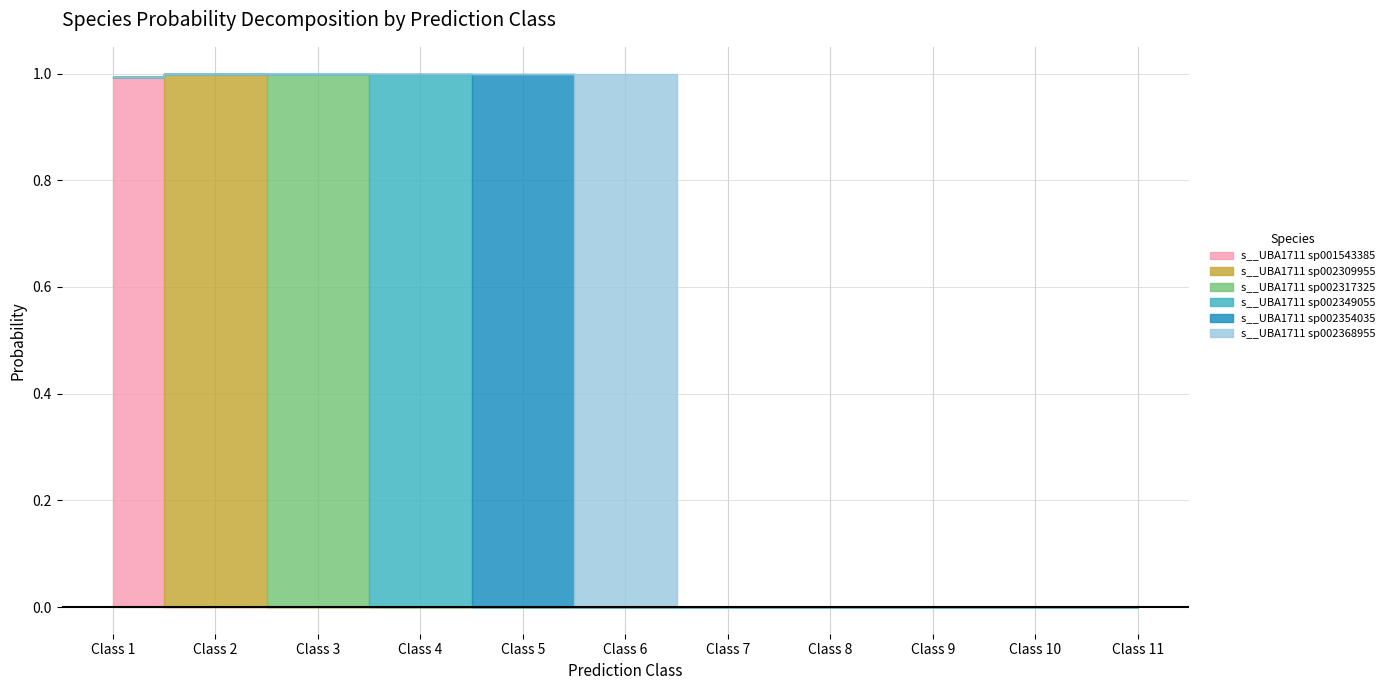

Where is s__UBA1711 sp002317325 nearest to the value 0?

1